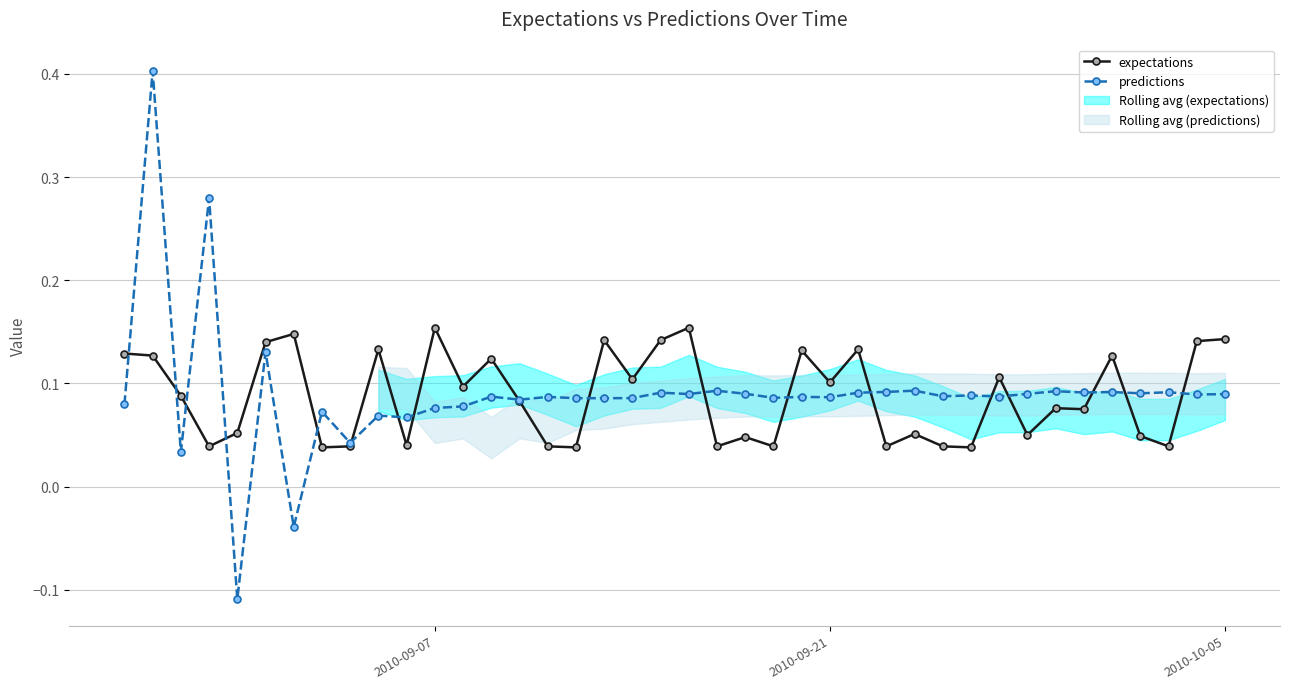

How many categories are shown in the chart?

40